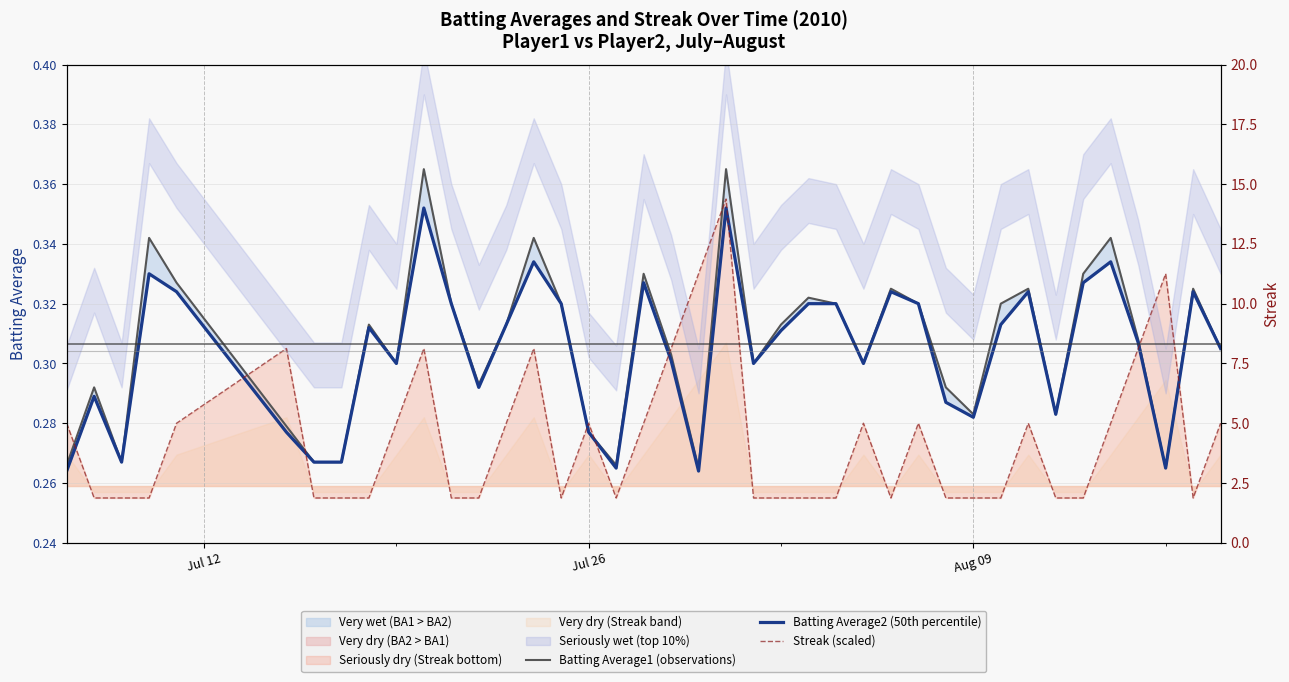

Reading left to right, what are all the values shown in this chart?

Batting Average1 (observations): 0.3	0.3	0.3	0.3	0.3	0.3	0.3	0.3	0.3	0.3	0.4	0.3	0.3	0.3	0.3	0.3	0.3	0.3	0.3	0.3	0.3	0.4	0.3	0.3	0.3	0.3	0.3	0.3	0.3	0.3	0.3	0.3	0.3	0.3	0.3	0.3	0.3	0.3	0.3	0.3
Batting Average2 (50th percentile): 0.3	0.3	0.3	0.3	0.3	0.3	0.3	0.3	0.3	0.3	0.4	0.3	0.3	0.3	0.3	0.3	0.3	0.3	0.3	0.3	0.3	0.4	0.3	0.3	0.3	0.3	0.3	0.3	0.3	0.3	0.3	0.3	0.3	0.3	0.3	0.3	0.3	0.3	0.3	0.3
Streak (scaled): 0.3	0.3	0.3	0.3	0.3	0.3	0.3	0.3	0.3	0.3	0.3	0.3	0.3	0.3	0.3	0.3	0.3	0.3	0.3	0.3	0.3	0.4	0.3	0.3	0.3	0.3	0.3	0.3	0.3	0.3	0.3	0.3	0.3	0.3	0.3	0.3	0.3	0.3	0.3	0.3